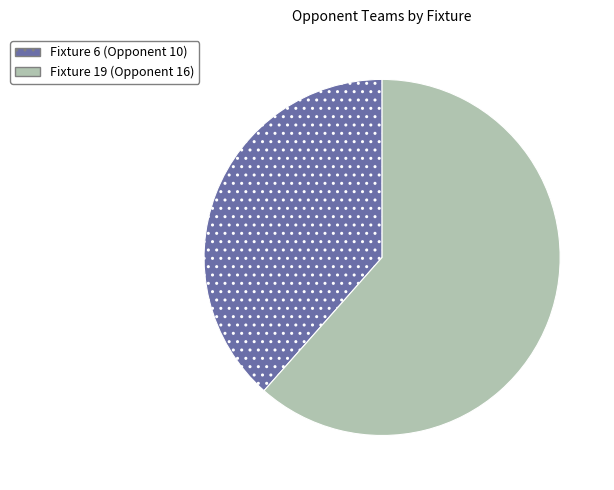

The Fixture 19 (Opponent 16) slice represents 62% of the pie. True or false?

True